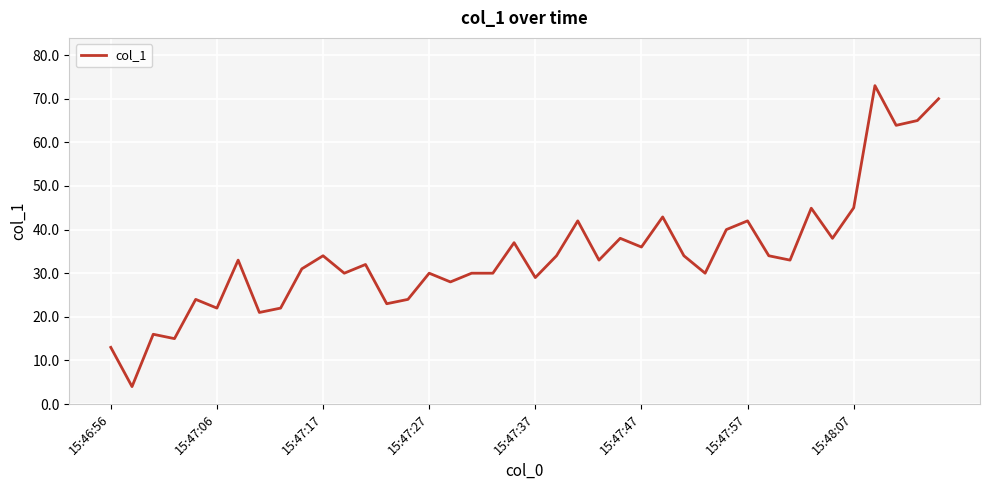

What is the minimum value shown in the chart?

4.0